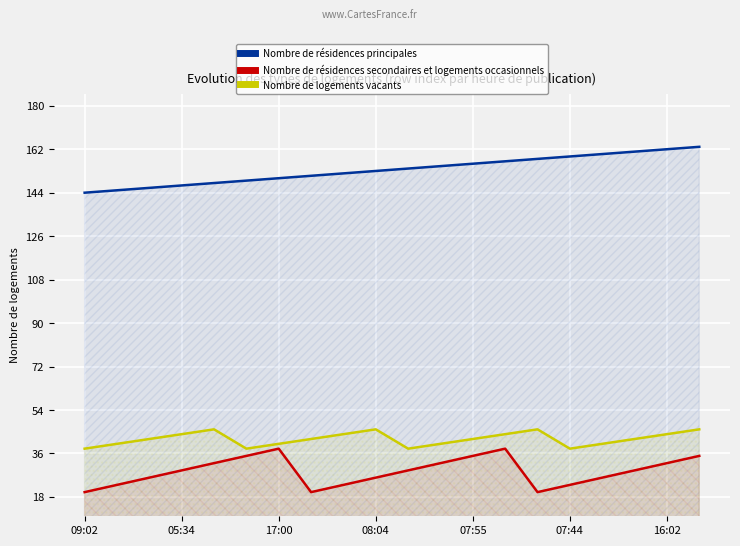

What is the maximum value for Nombre de résidences secondaires et logements occasionnels?

38